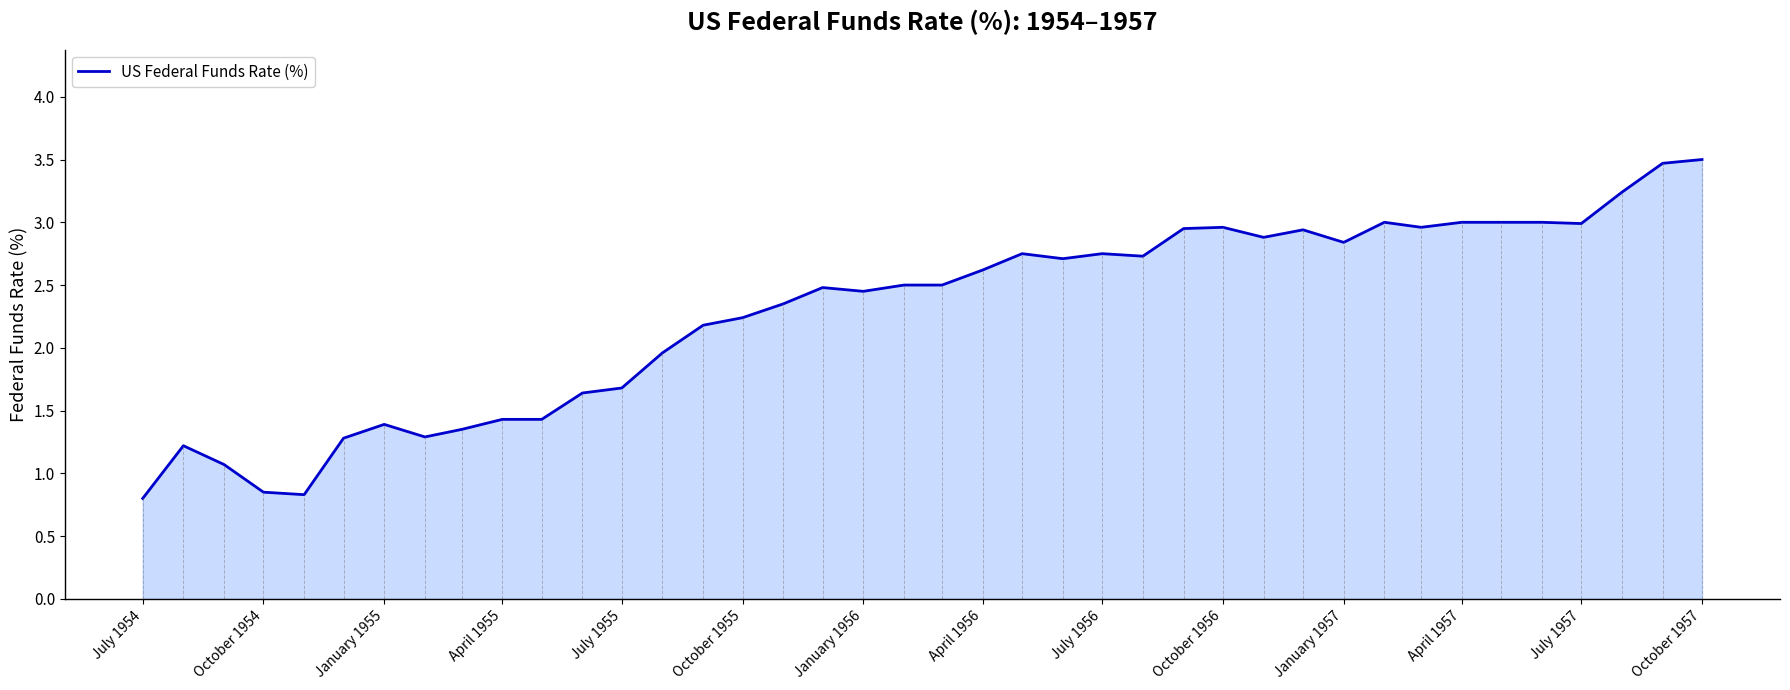

What is the greatest value displayed?

3.5